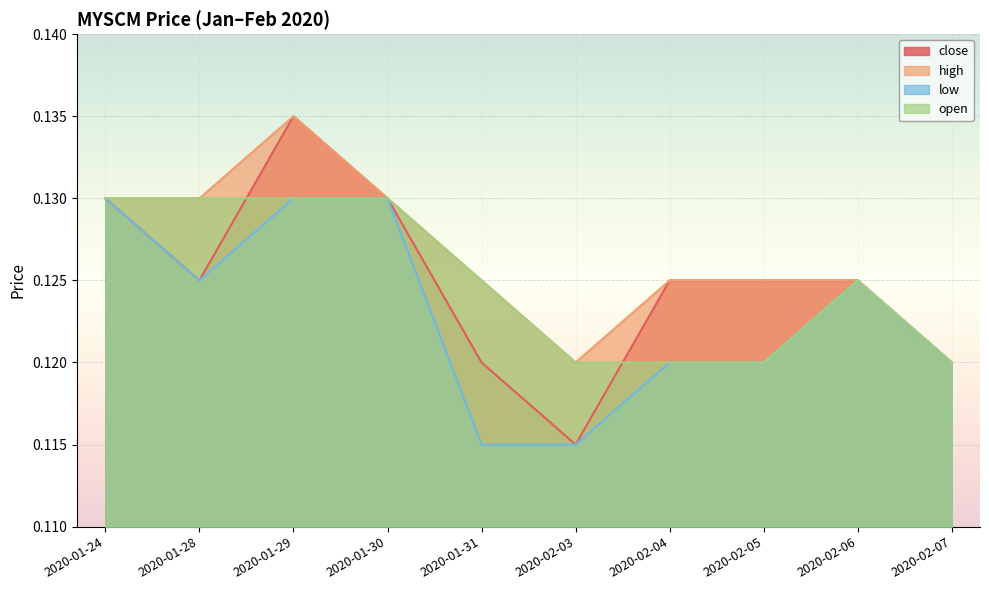

True or false: low and open intersect in this chart.

False